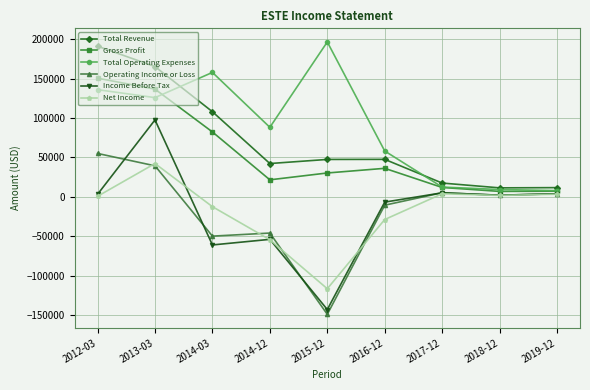

The value of Net Income at 2014-12 is -18634. True or false?

False